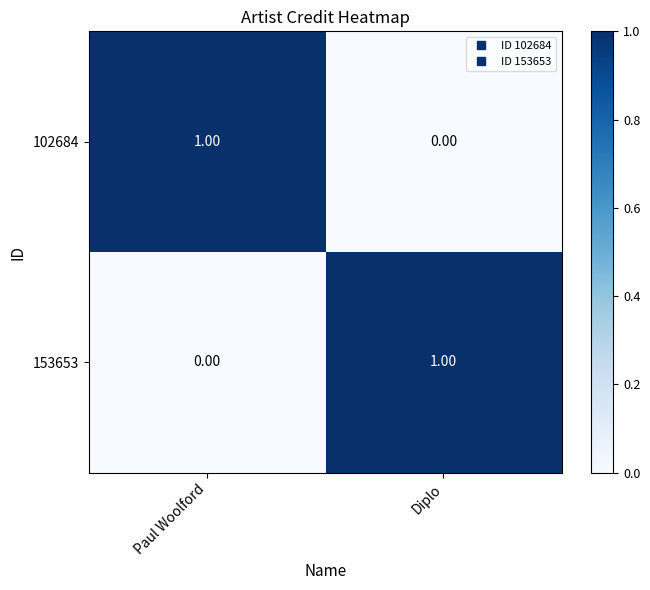

List the labels in order of 102684 value, smallest first.

Diplo, Paul Woolford